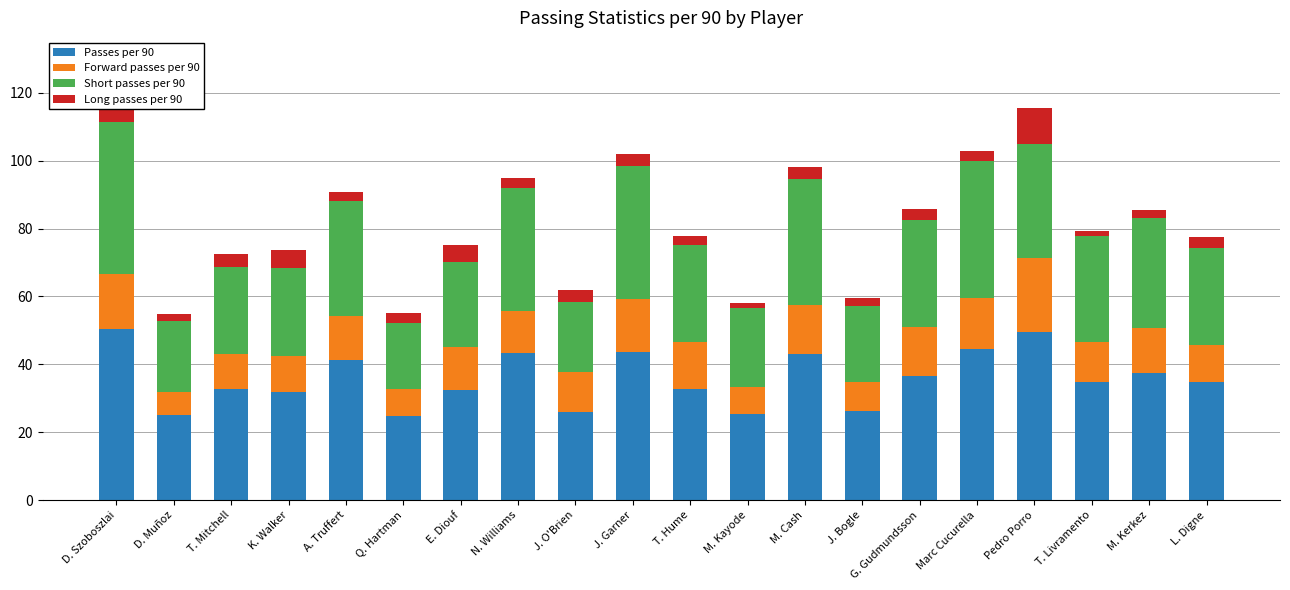

What is the total value across all series at T. Hume?

77.8